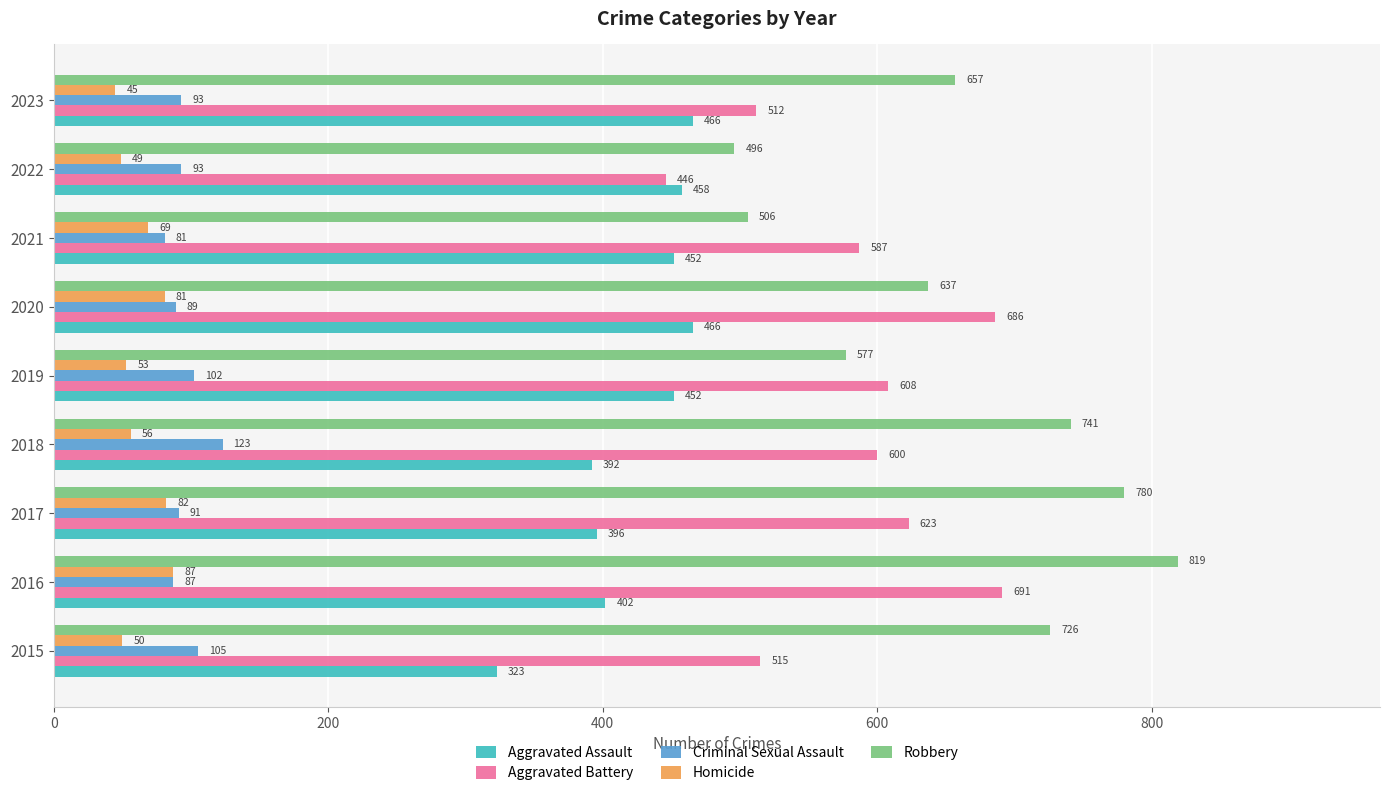

What are all the series names shown in the legend?

Aggravated Assault, Aggravated Battery, Criminal Sexual Assault, Homicide, Robbery